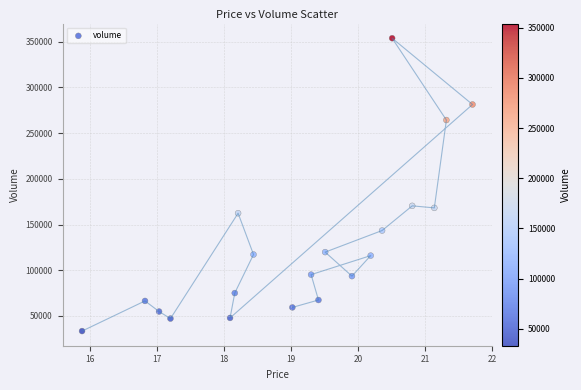

What is the range of Y values (max minus min)?

320576